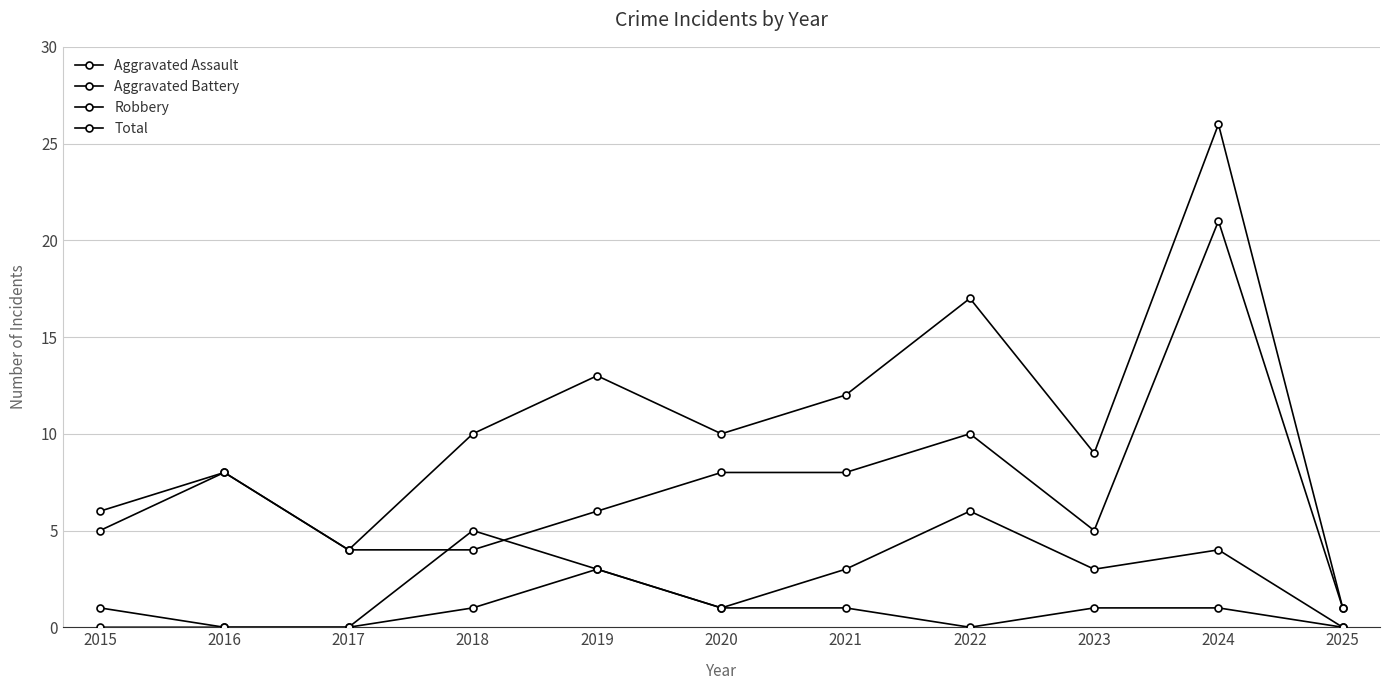

True or false: Aggravated Battery and Total intersect in this chart.

False